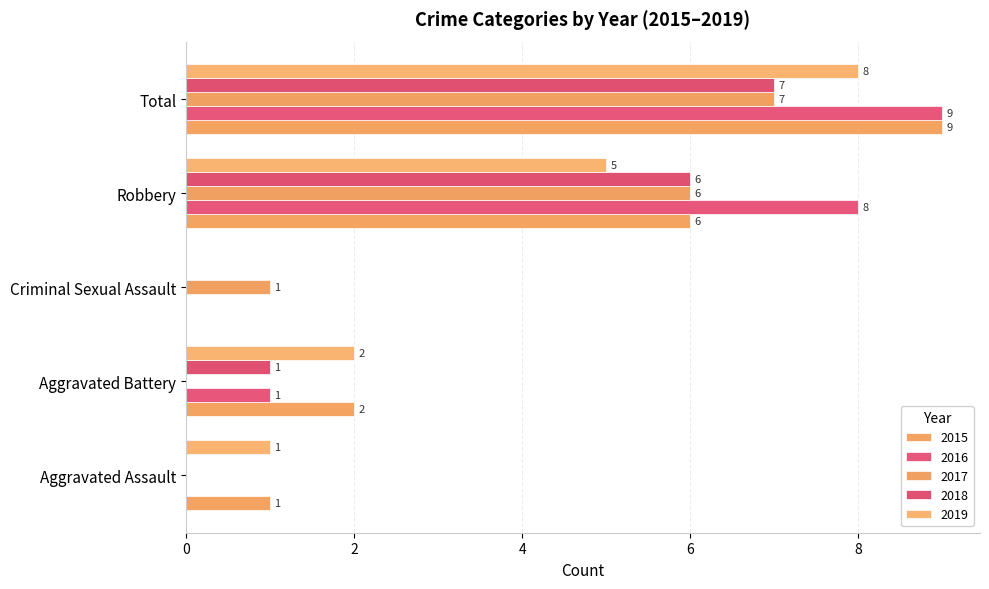

At which category is the sum across all series the highest?

Total